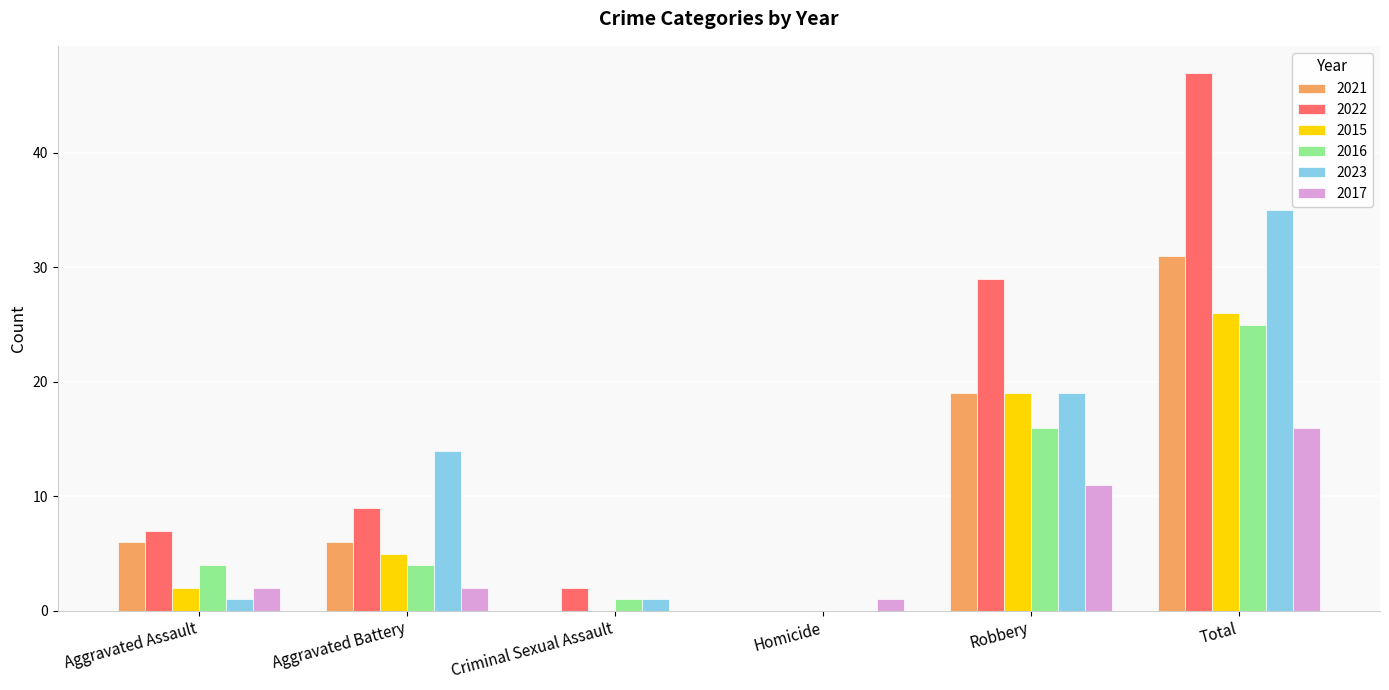

What is the total value across all series at Total?

180